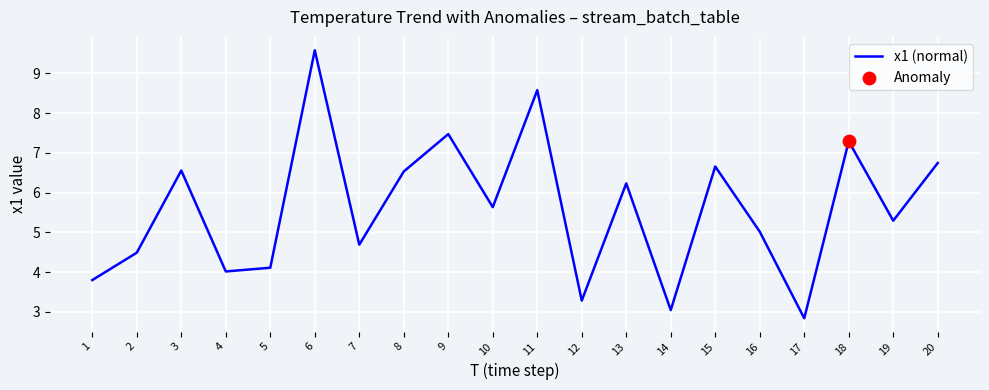

Which has a higher value, 20 or 12?

20